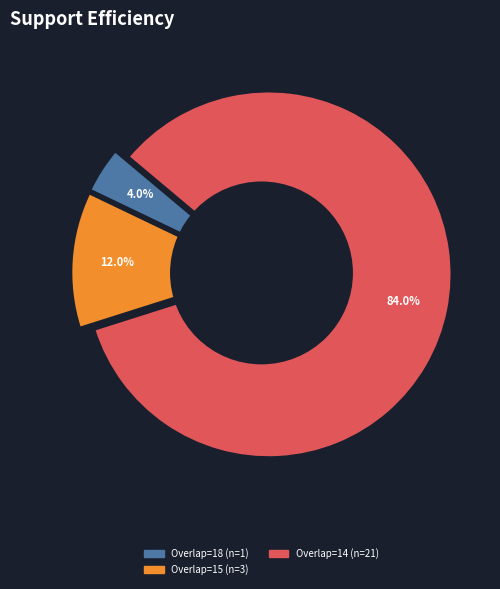

Does 135862 account for over 50% of the chart?

No